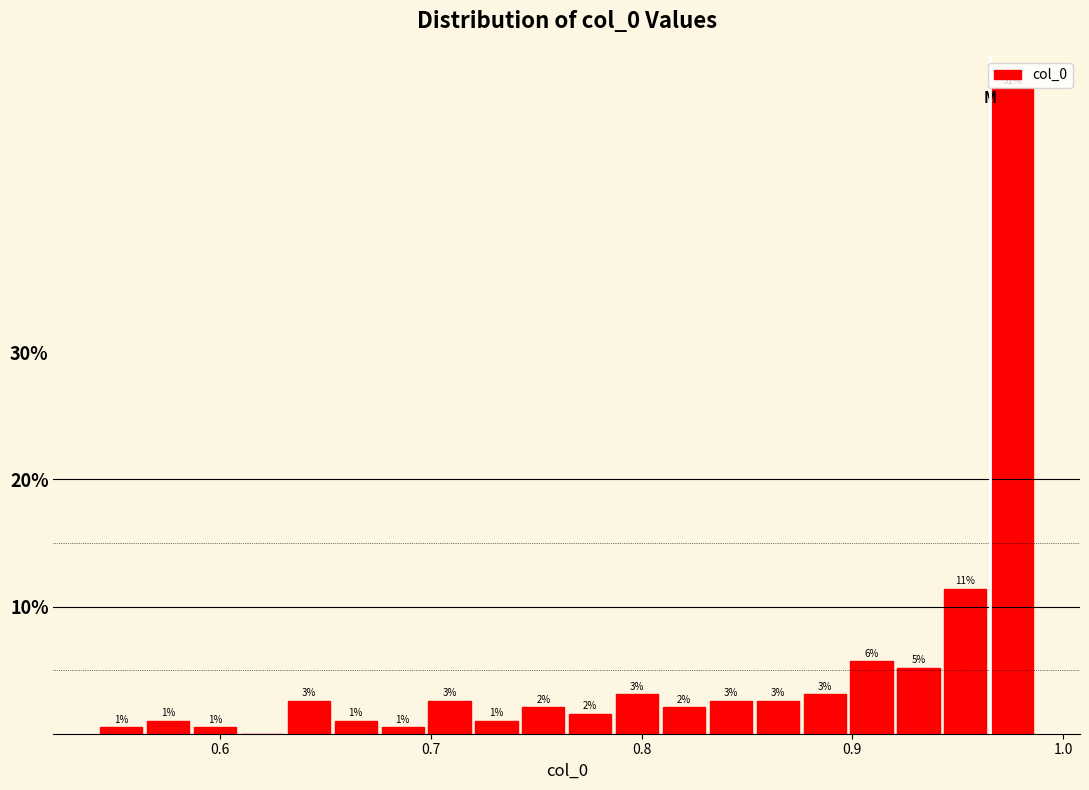

Read against the x-axis, roughly where is the centre of the tallest bar?

0.98